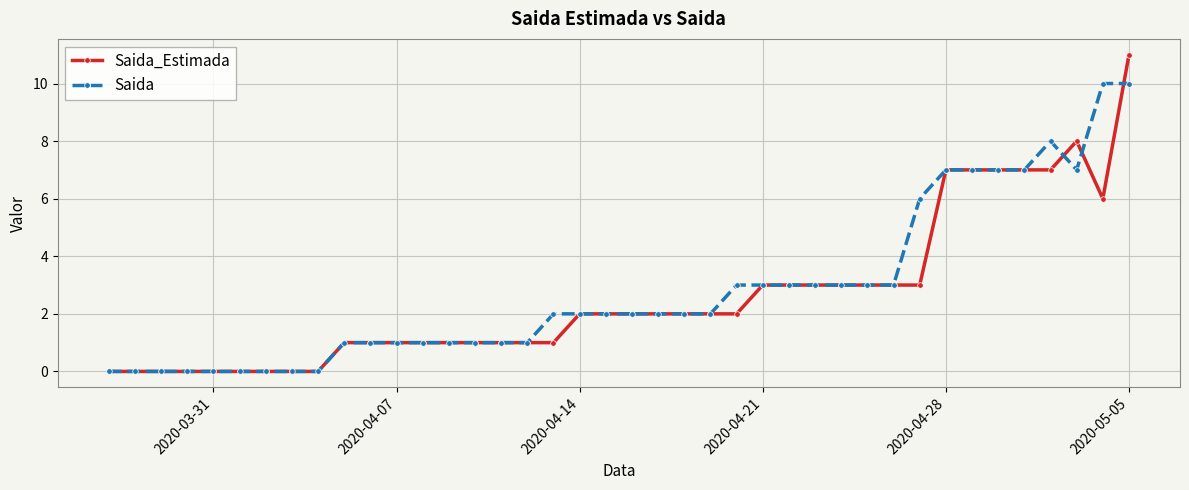

Which series has the widest spread of values?

Saida_Estimada